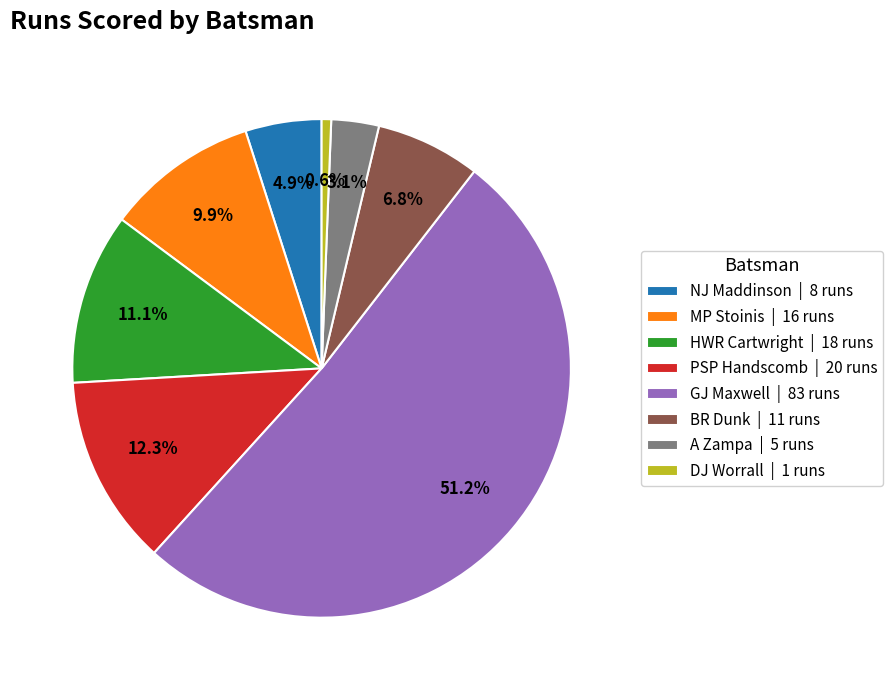

Which category has the biggest portion of the pie?

GJ Maxwell | 83 runs